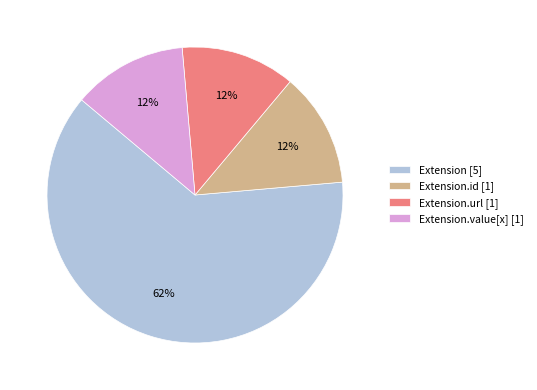

Which category has the biggest portion of the pie?

Extension [5]